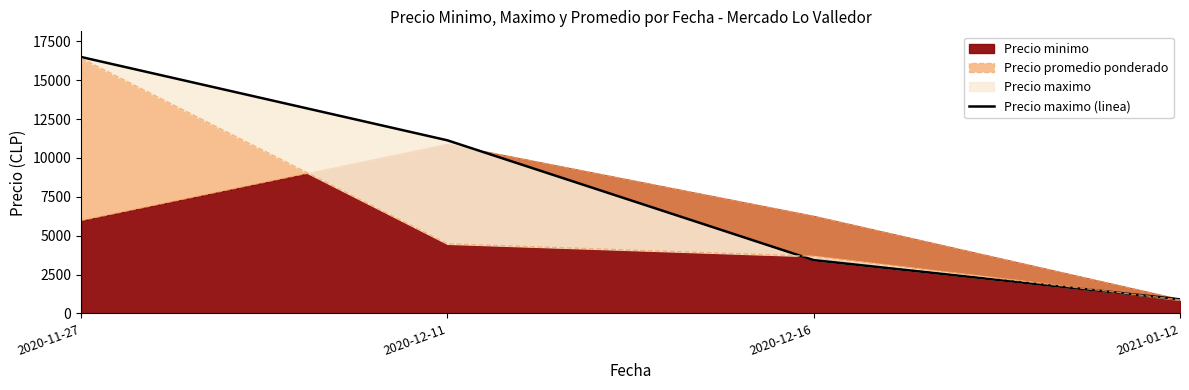

True or false: there are more than 2 points higher than both neighbors.

False